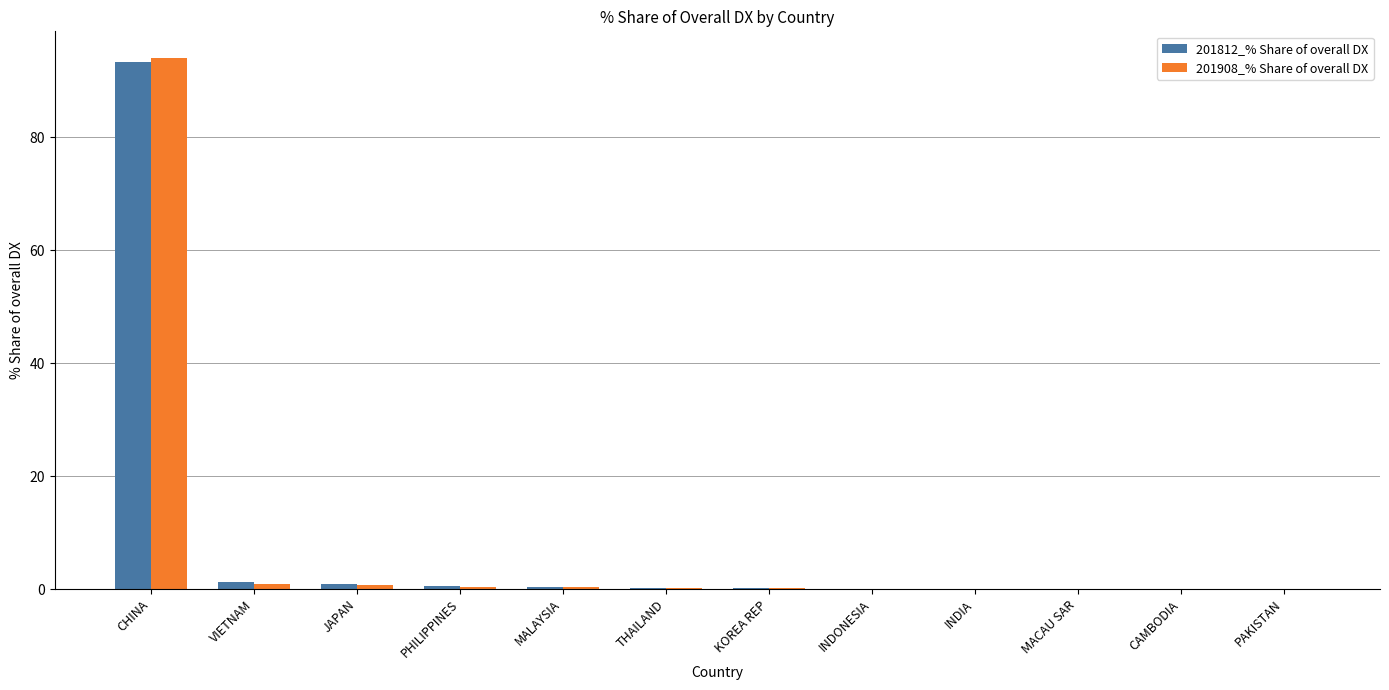

At which category is the sum across all series the highest?

CHINA